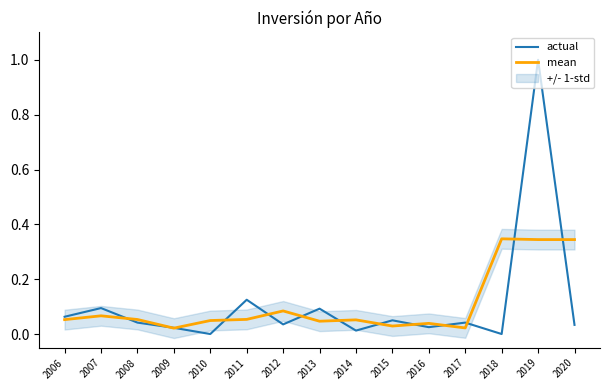

True or false: mean and actual intersect in this chart.

True